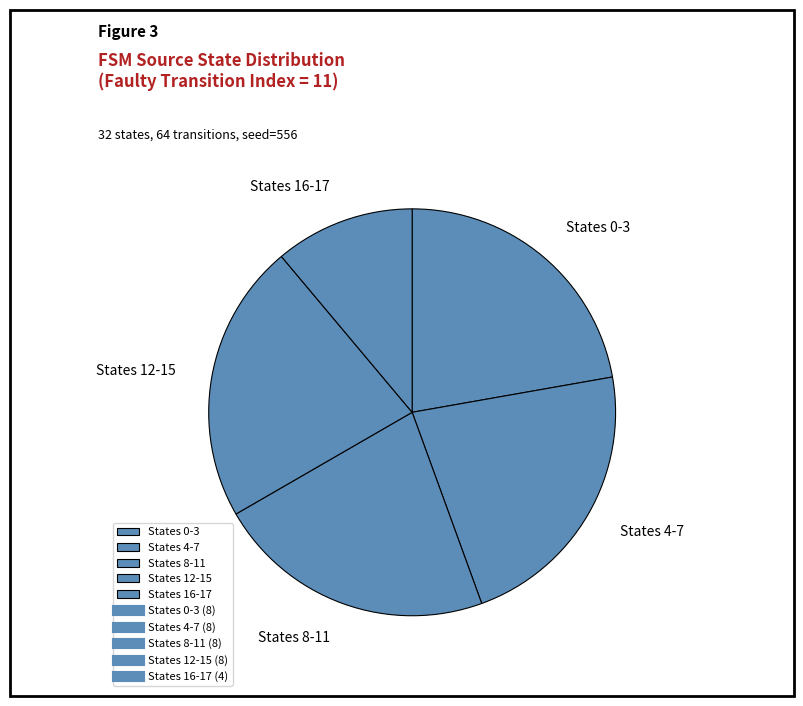

What is the ratio of the value at States 12-15 to the value at States 16-17?

2.0